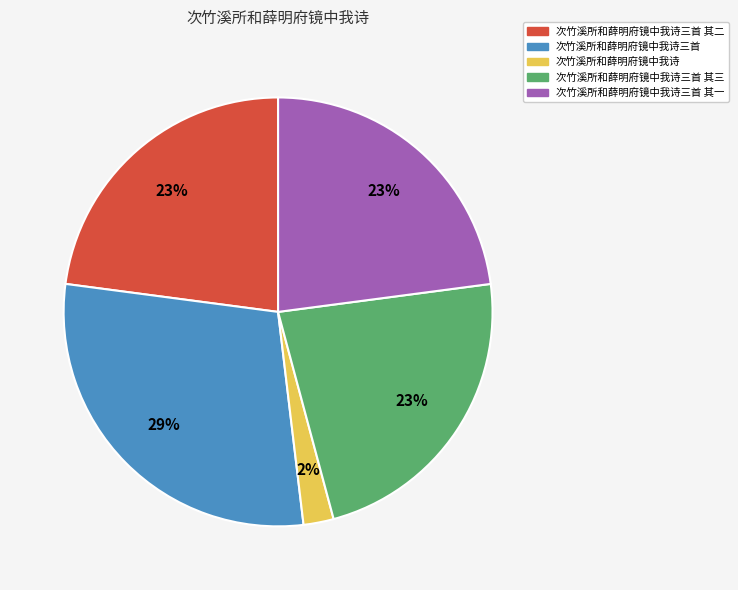

To the nearest percent, what portion does 次竹溪所和薛明府镜中我诗 represent?

2%